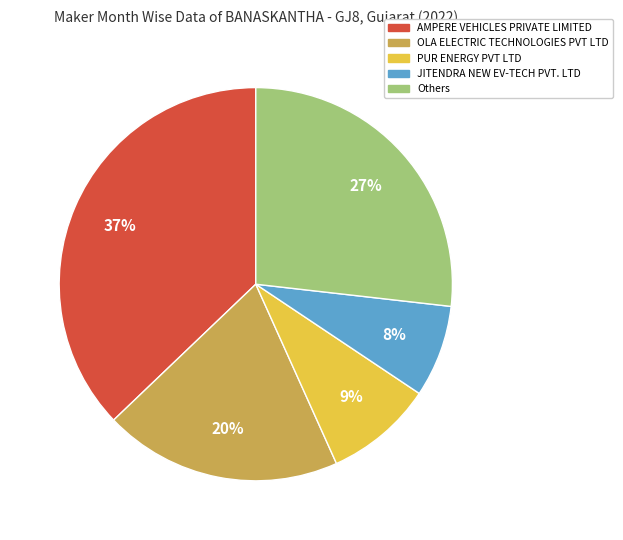

Is it true that PUR ENERGY PVT LTD is 9% of the pie?

True